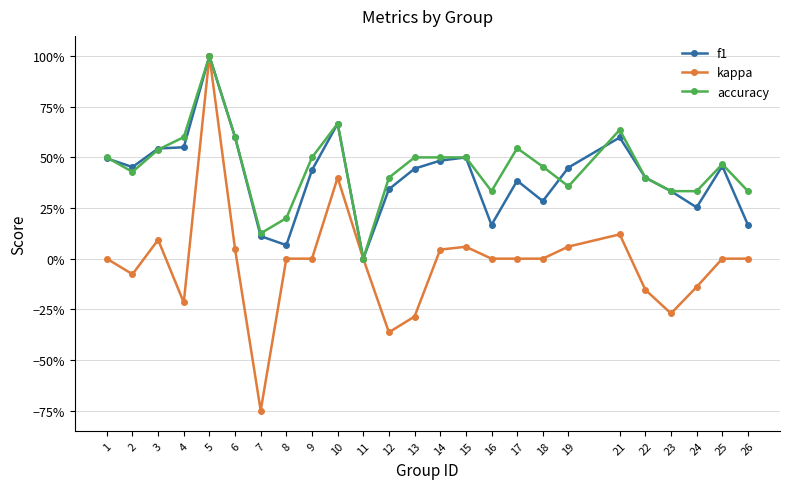

What are all the series names shown in the legend?

f1, kappa, accuracy